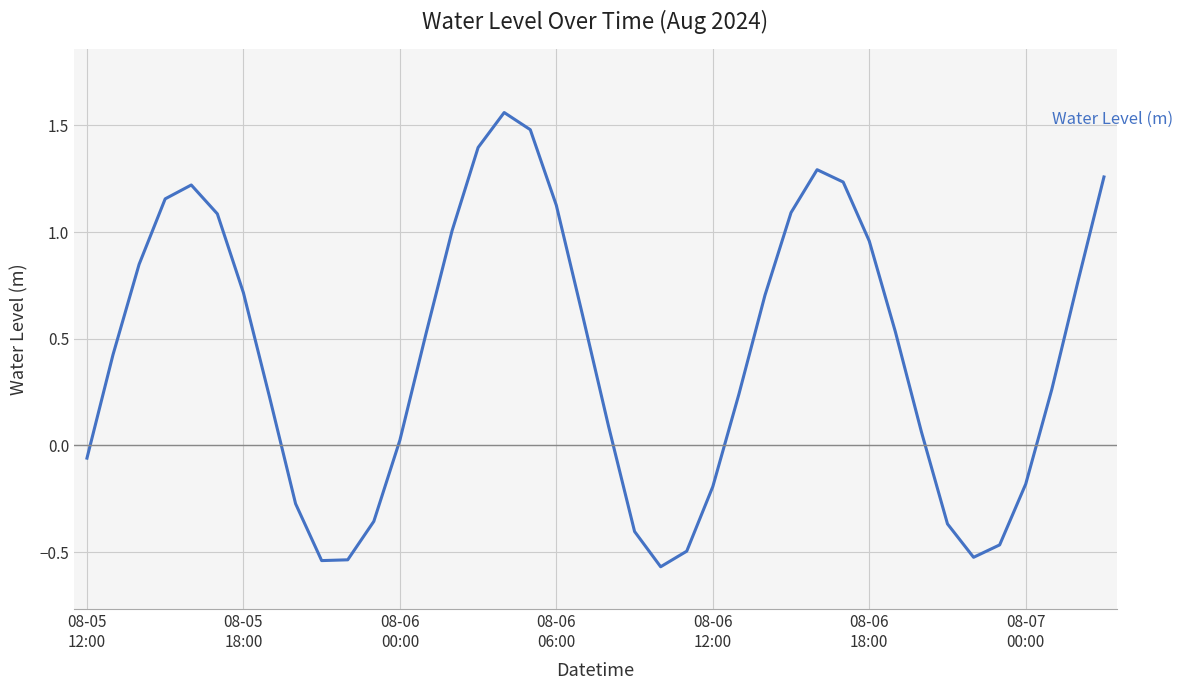

What is the difference between the maximum and minimum values?

2.1